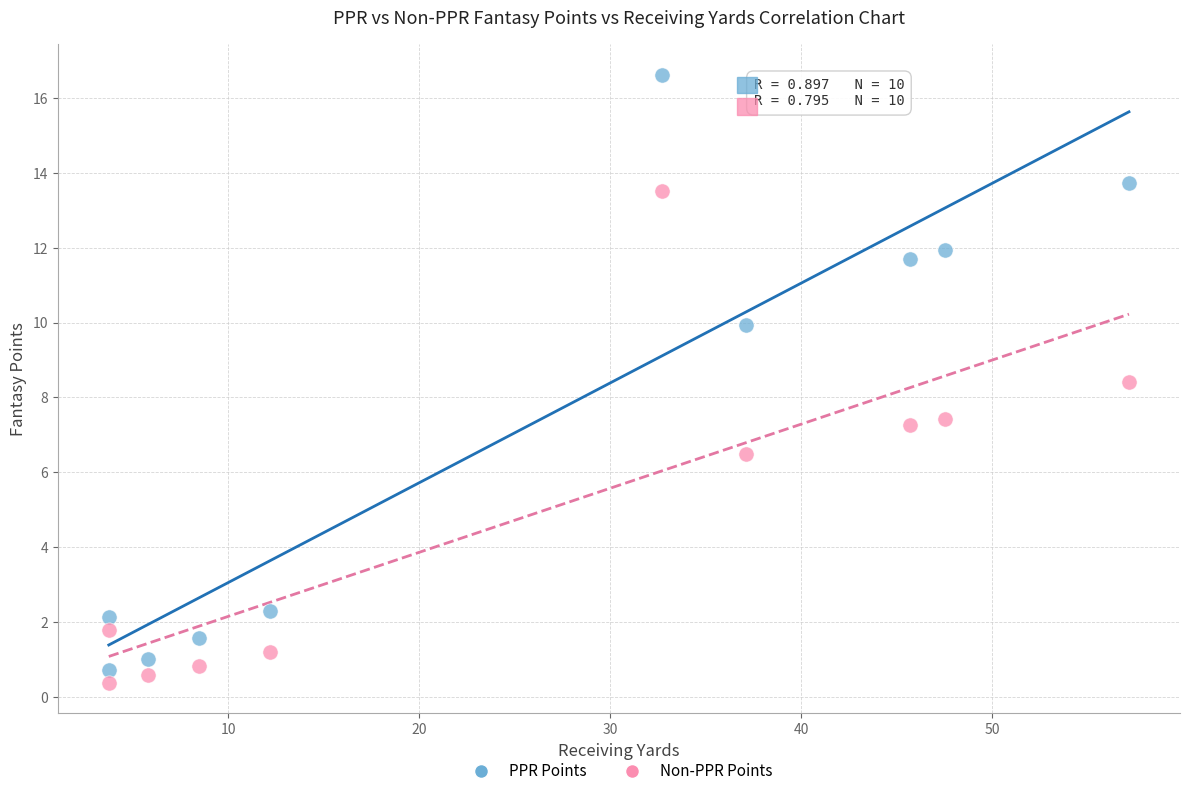

Across all data points, what is the range of X values (max minus min)?

53.4